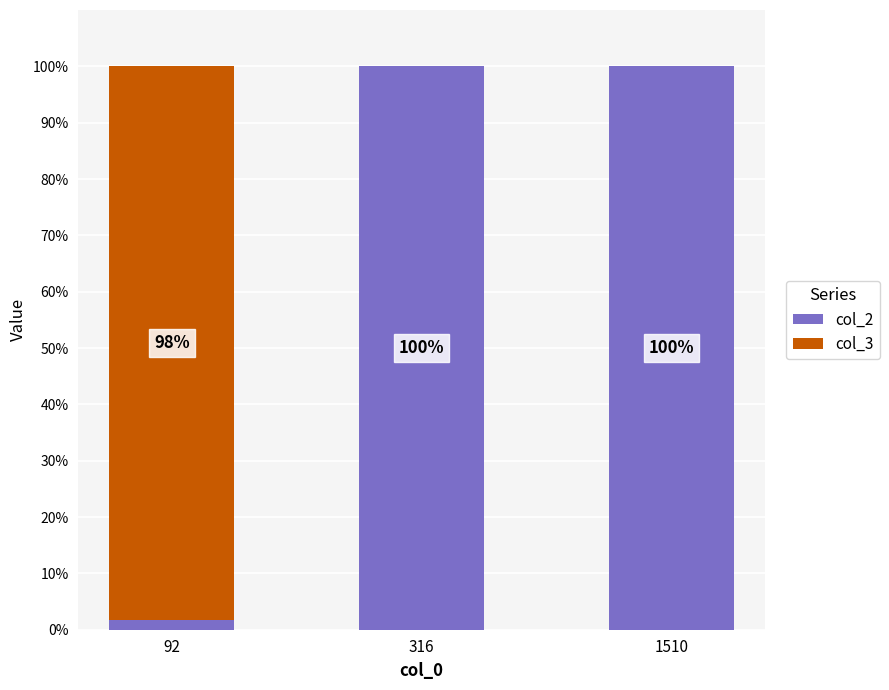

What is the maximum value for col_2?

100.0